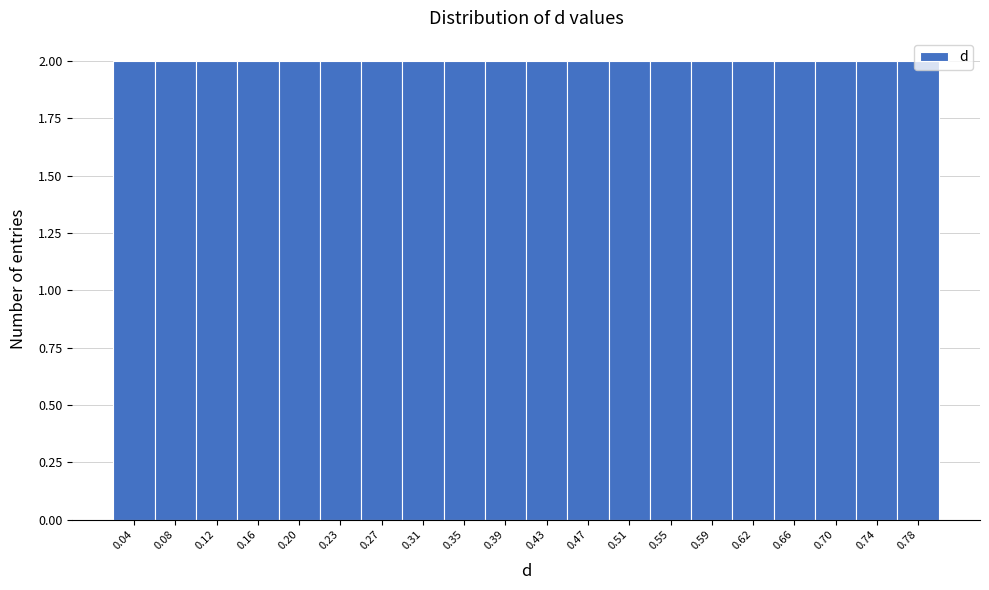

Reading left to right, transcribe this chart: for each bar, give the range it covers on the x-axis and its height. Neither the bar edges nor the heights are printed on the chart, so give them approximately, as read against the axes.

0.020 to 0.059: 2
0.059 to 0.098: 2
0.098 to 0.137: 2
0.137 to 0.176: 2
0.176 to 0.215: 2
0.215 to 0.254: 2
0.254 to 0.293: 2
0.293 to 0.332: 2
0.332 to 0.371: 2
0.371 to 0.410: 2
0.410 to 0.449: 2
0.449 to 0.488: 2
0.488 to 0.527: 2
0.527 to 0.566: 2
0.566 to 0.605: 2
0.605 to 0.644: 2
0.644 to 0.683: 2
0.683 to 0.722: 2
0.722 to 0.761: 2
0.761 to 0.800: 2